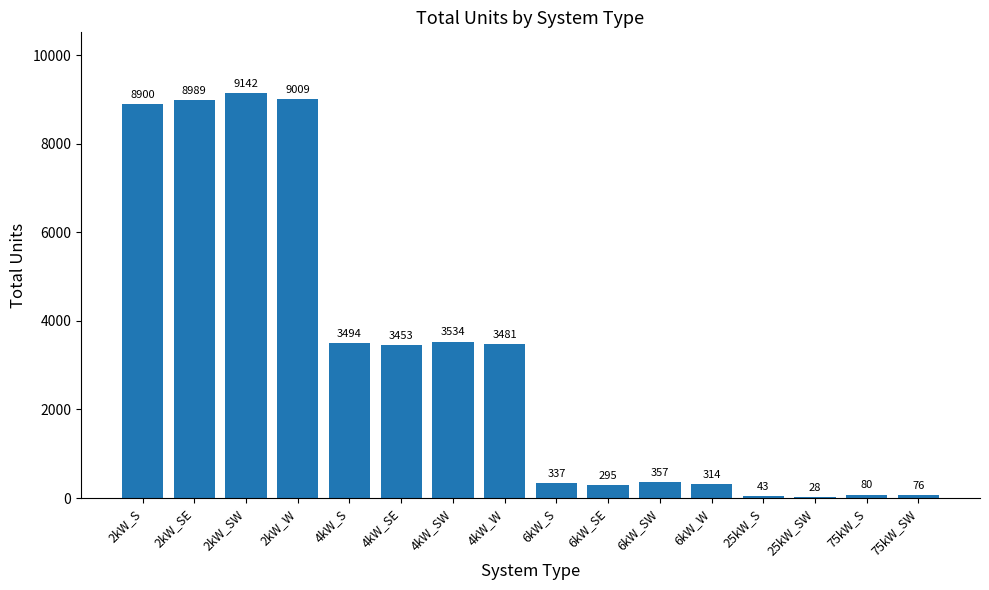

Reading left to right, list all the values displayed in this chart.

2kW_S=8900	2kW_SE=8989	2kW_SW=9142	2kW_W=9009	4kW_S=3494	4kW_SE=3453	4kW_SW=3534	4kW_W=3481	6kW_S=337	6kW_SE=295	6kW_SW=357	6kW_W=314	25kW_S=43	25kW_SW=28	75kW_S=80	75kW_SW=76